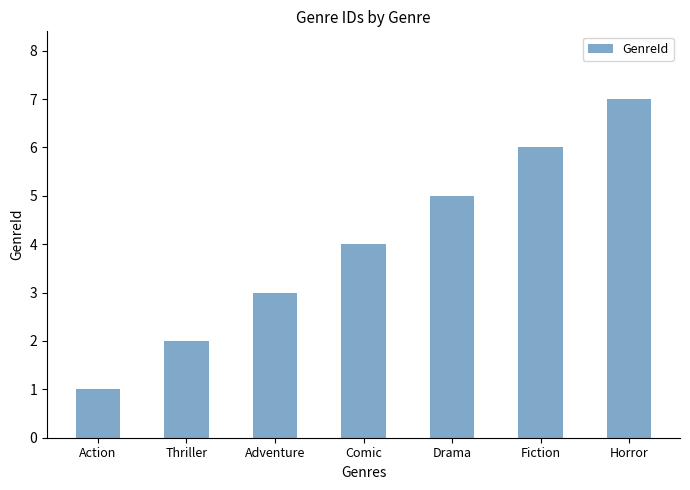

The chart shows a value of 1 at Adventure. True or false?

False